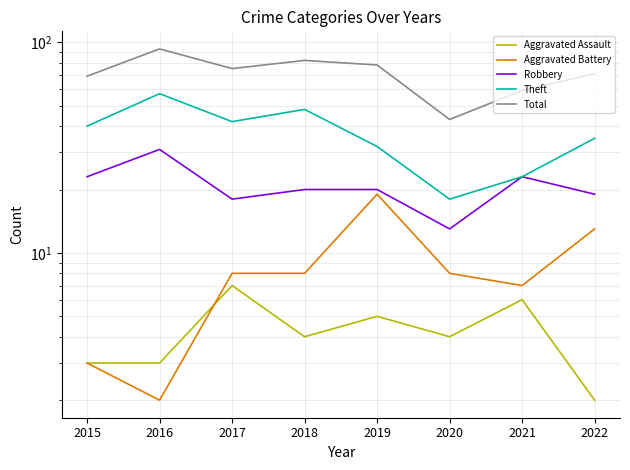

How many values in the Robbery series exceed 20?

3